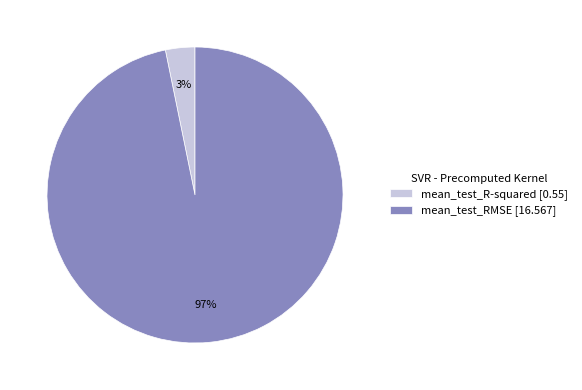

Which slice represents more than half of the pie?

mean_test_RMSE